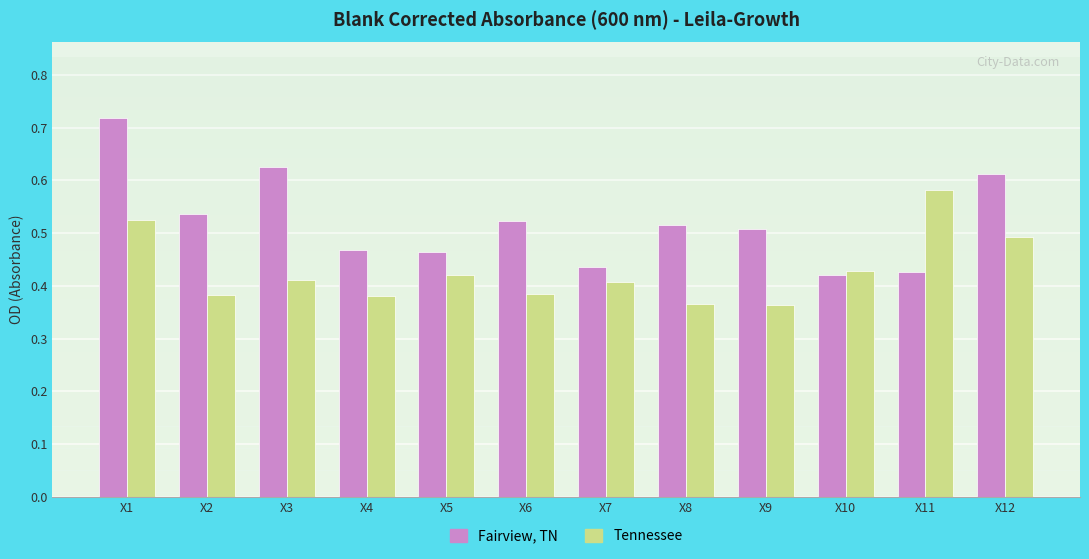

Is it true that Fairview, TN equals 0.3 at X3?

False